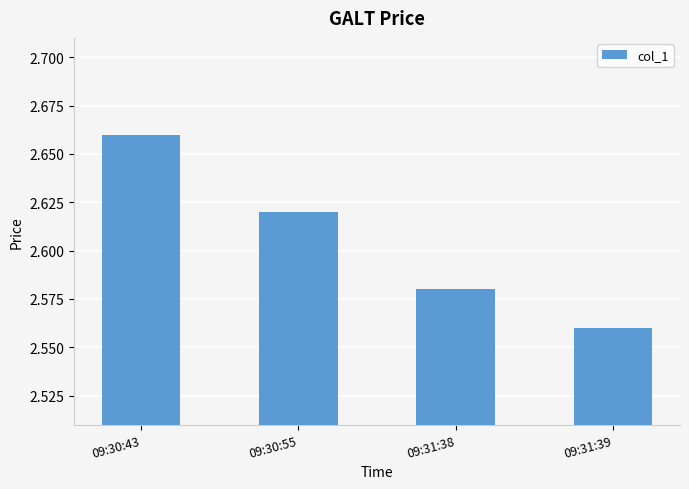

How many bars are there in total?

4